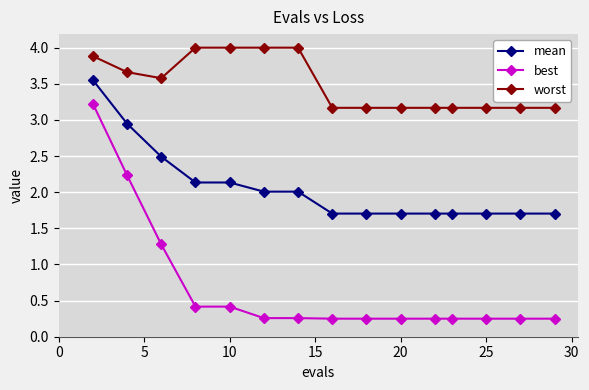

List the series in order of their peak value, highest first.

worst, mean, best